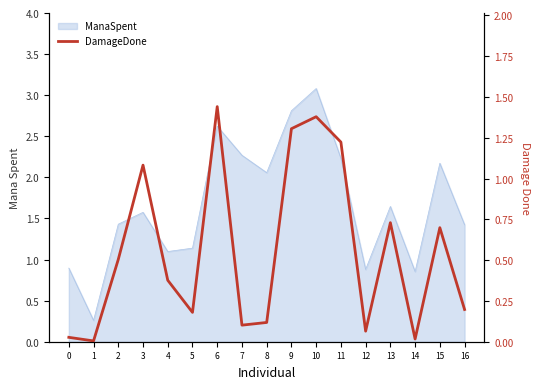

How many categories are shown in the chart?

17